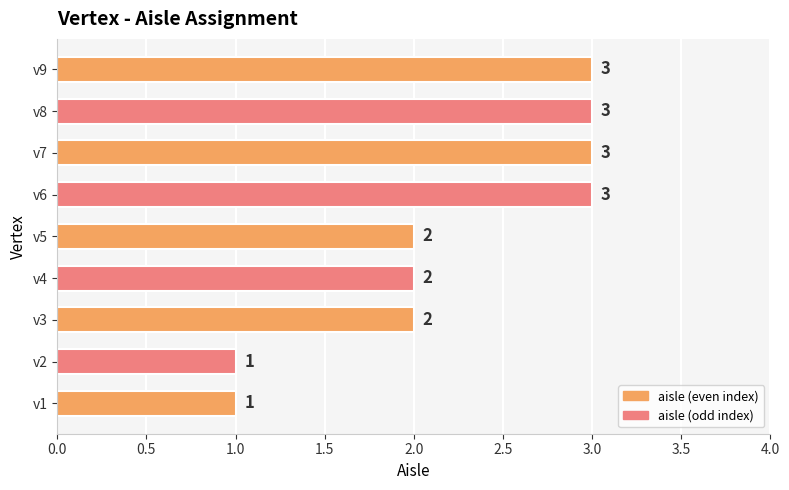

Count the values in the range 2 to 3.

7